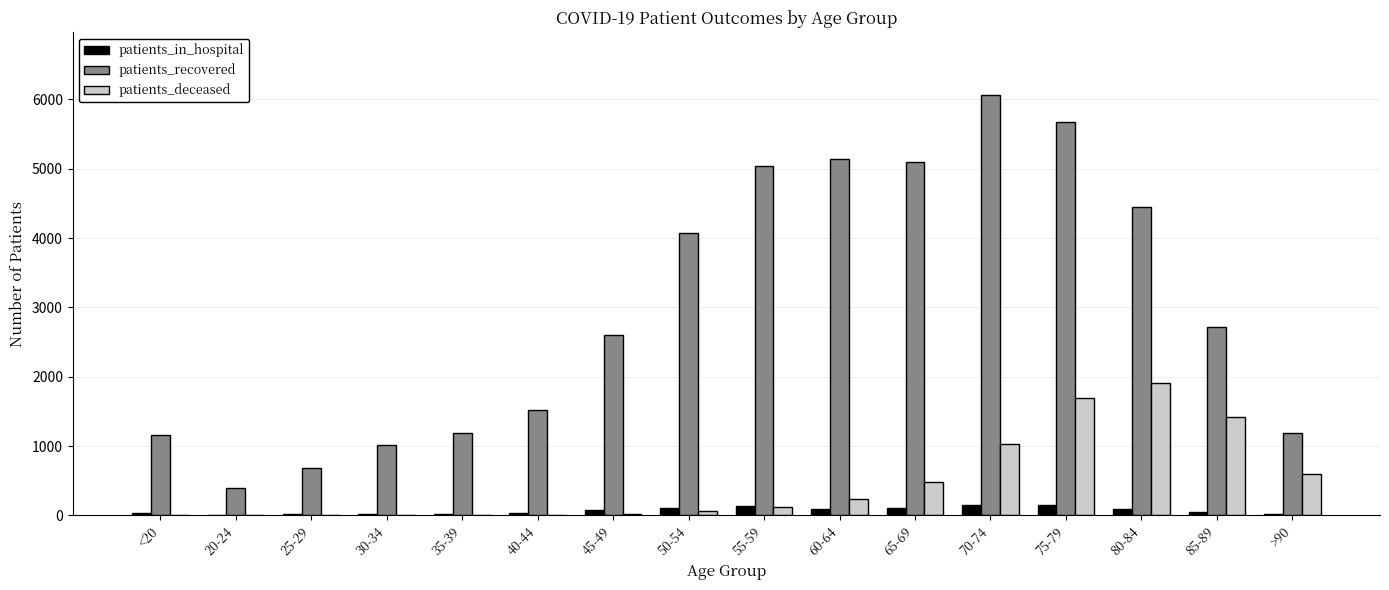

Which series changed the most between 70-74 and >90?

patients_recovered